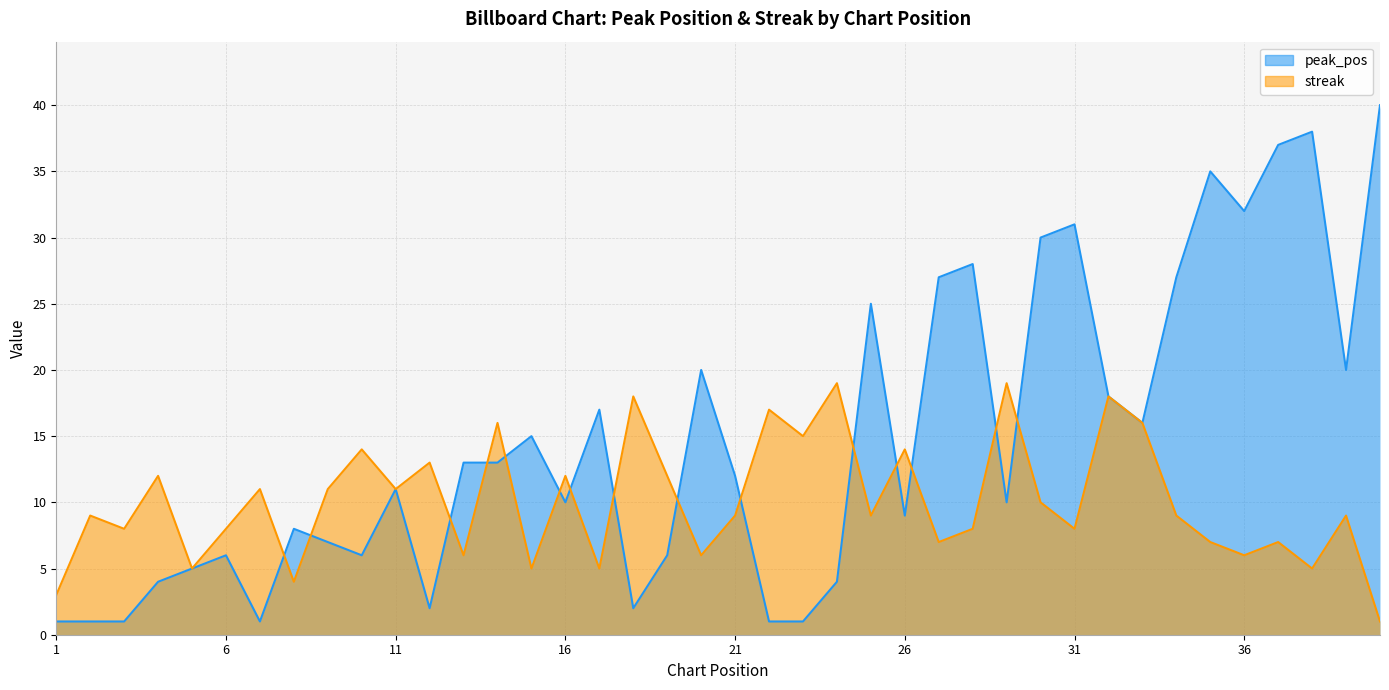

Which category has the highest value in the peak_pos series?

40